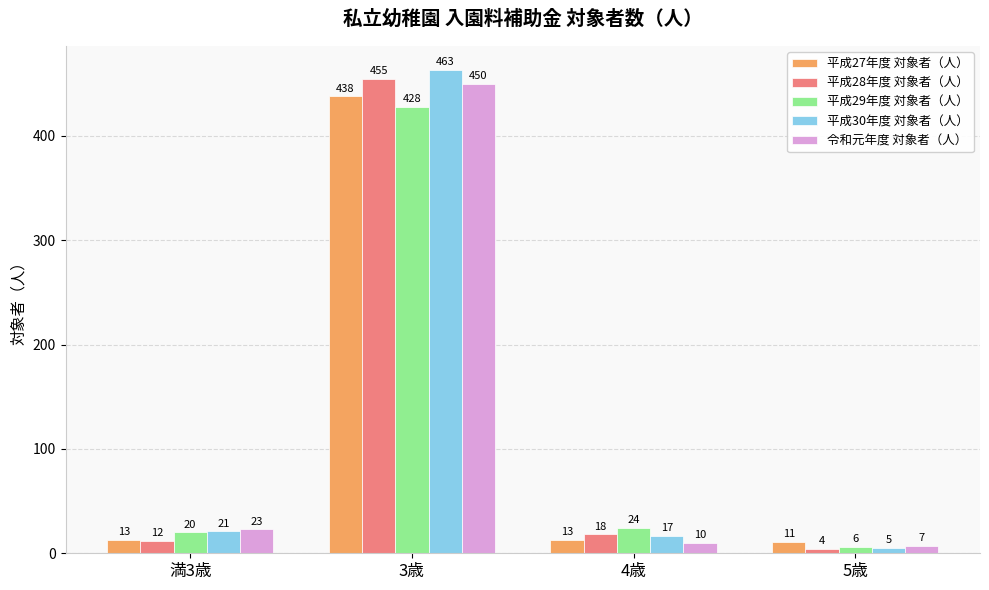

Does the chart contain any negative values?

No